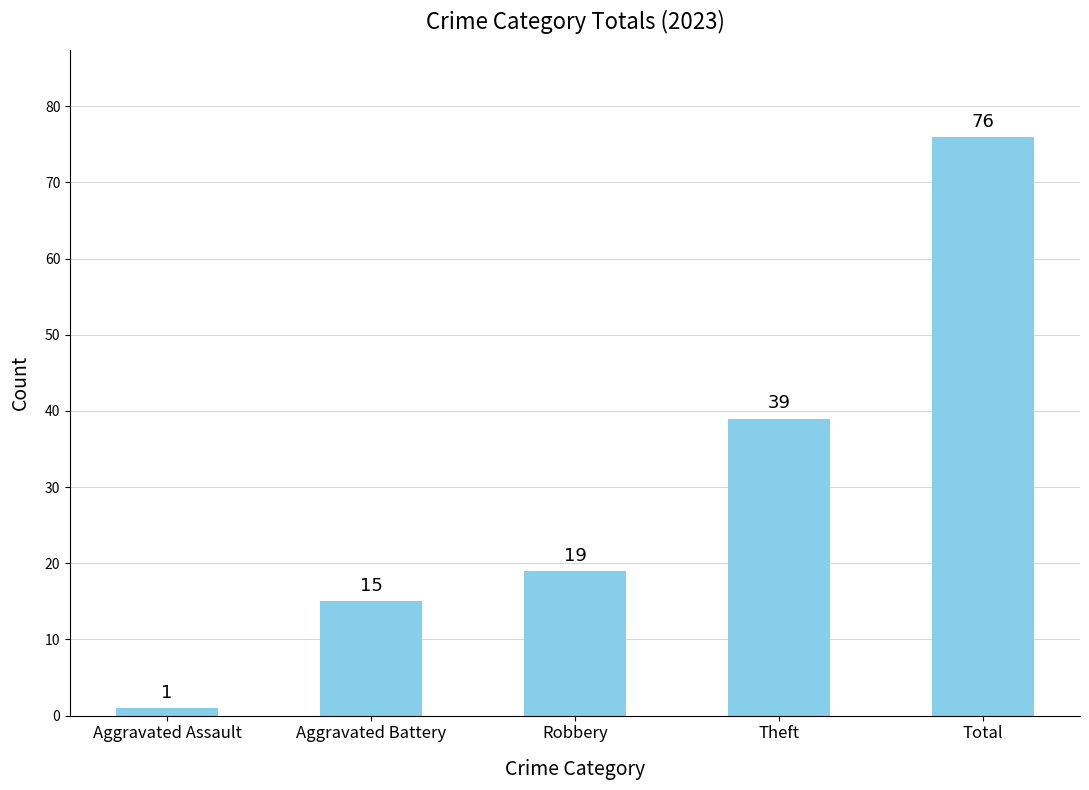

Reading right to left, what are all the values shown in this chart?

Total=76	Theft=39	Robbery=19	Aggravated Battery=15	Aggravated Assault=1